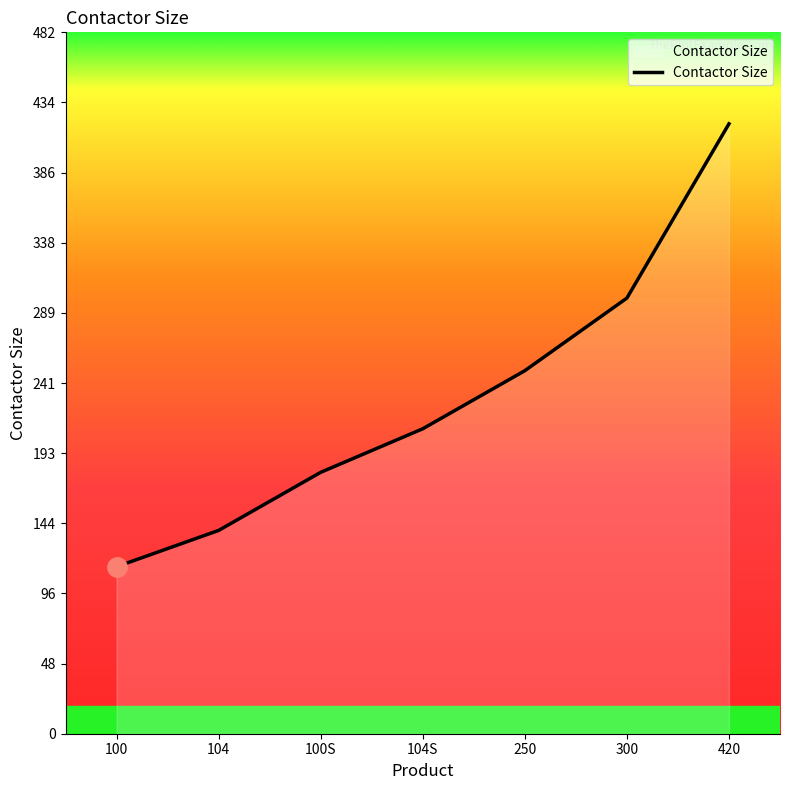

Reading left to right, extract all data points from this chart.

115	140	180	210	250	300	420